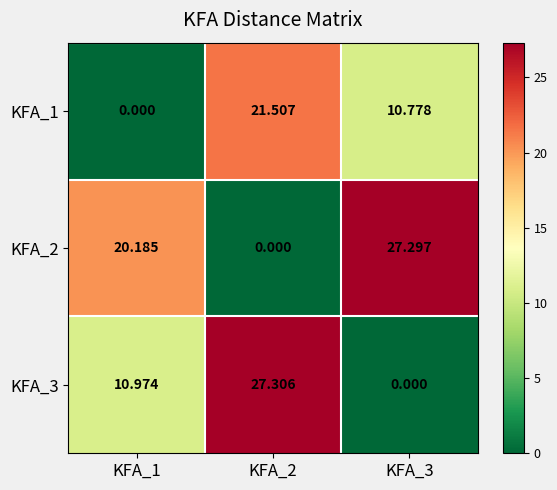

Between KFA_2 and KFA_3, which series saw the biggest shift?

KFA_3